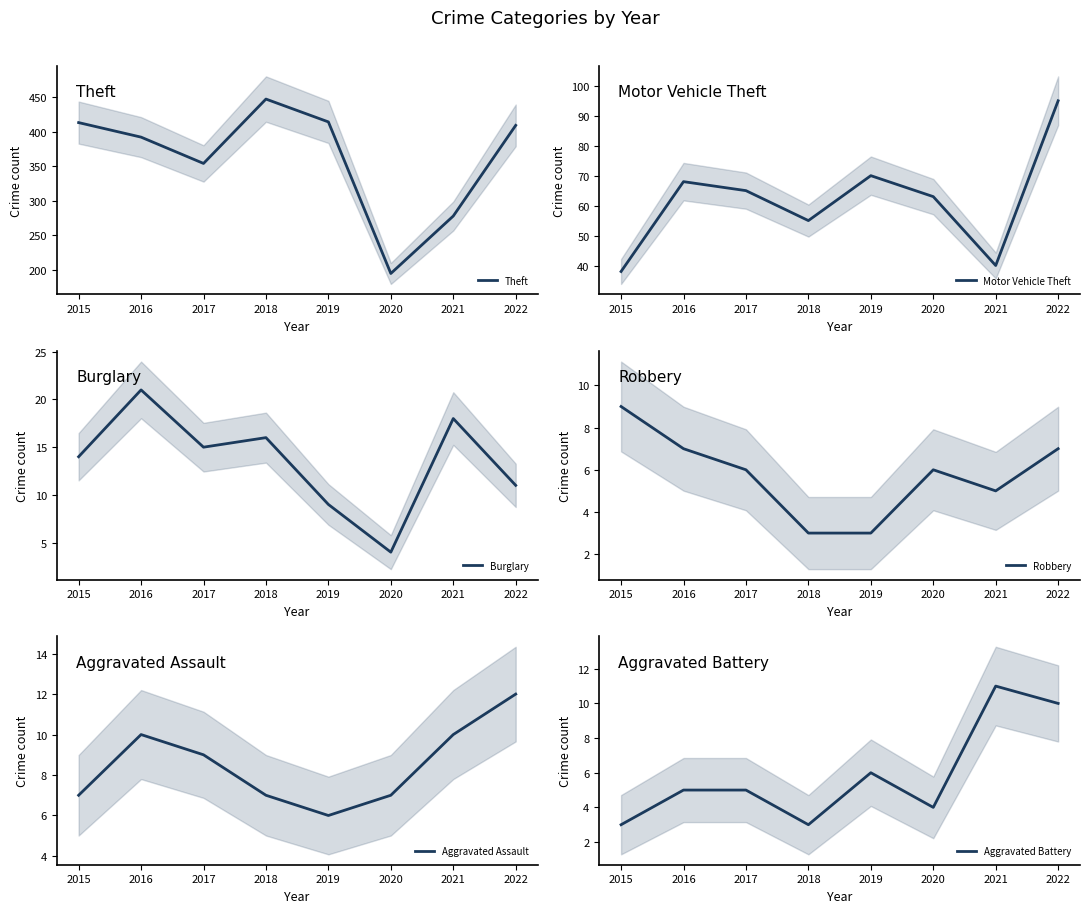

What is the difference between the maximum and minimum values in the Aggravated Assault series?

6